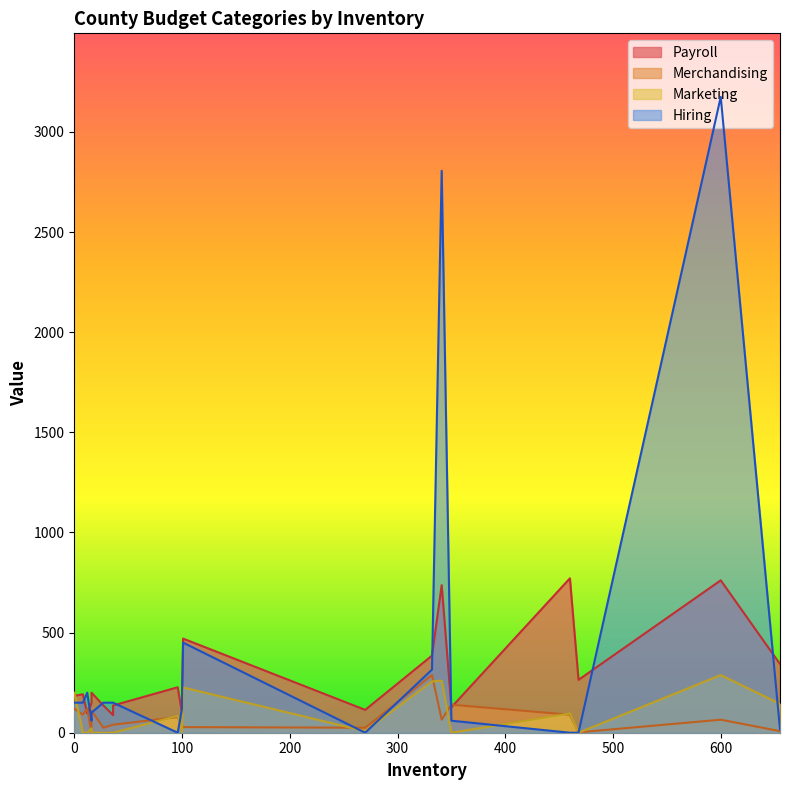

What is the difference between the second highest and second lowest values in the Hiring series?

2806